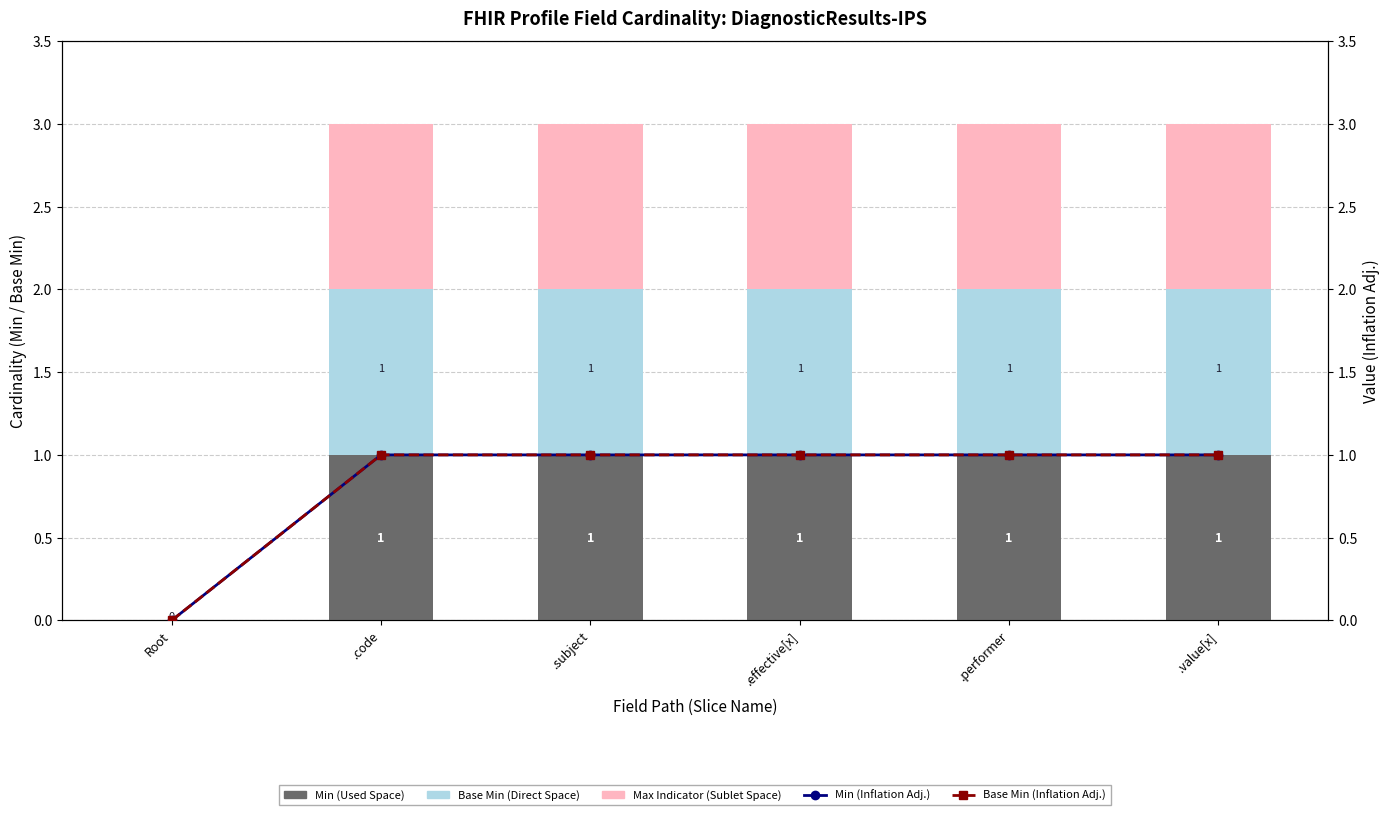

What is the sum of the Base Min (Inflation Adj.) values at .subject and .performer?

2